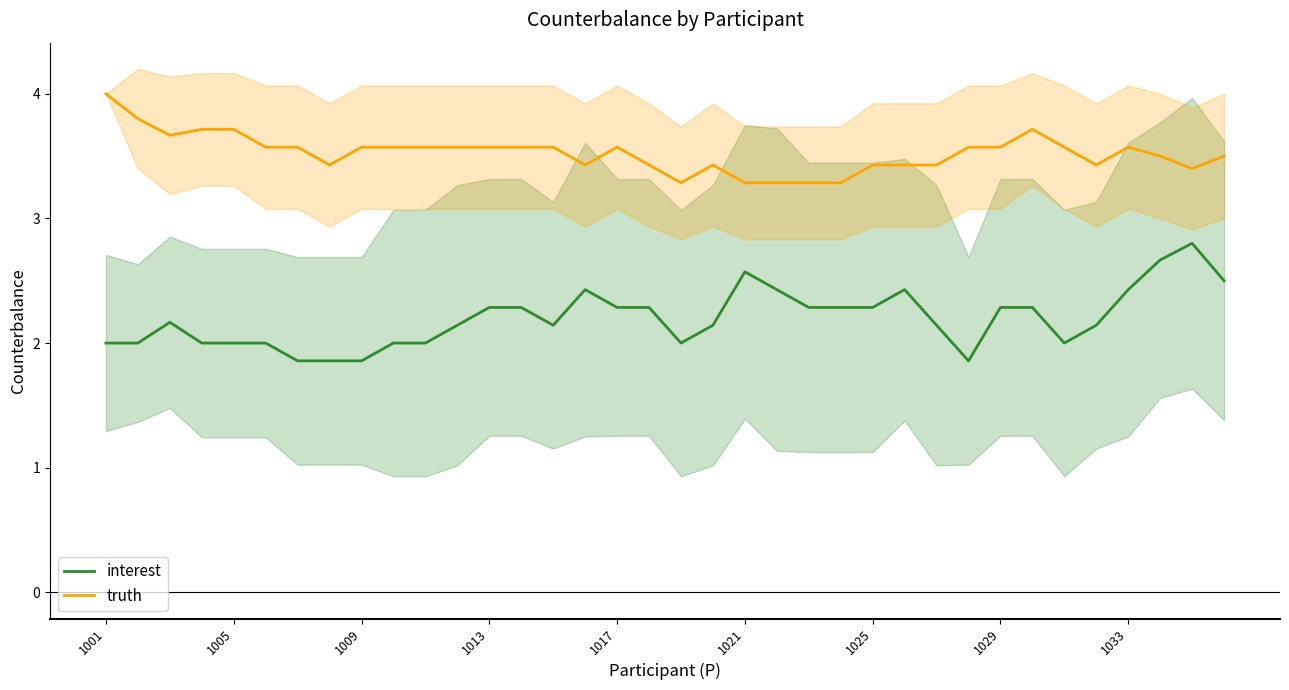

Reading left to right, what are all the values shown in this chart?

interest: 2.0	2.0	2.2	2.0	2.0	2.0	1.9	1.9	1.9	2.0	2.0	2.1	2.3	2.3	2.1	2.4	2.3	2.3	2.0	2.1	2.6	2.4	2.3	2.3	2.3	2.4	2.1	1.9	2.3	2.3	2.0	2.1	2.4	2.7	2.8	2.5
truth: 4.0	3.8	3.7	3.7	3.7	3.6	3.6	3.4	3.6	3.6	3.6	3.6	3.6	3.6	3.6	3.4	3.6	3.4	3.3	3.4	3.3	3.3	3.3	3.3	3.4	3.4	3.4	3.6	3.6	3.7	3.6	3.4	3.6	3.5	3.4	3.5